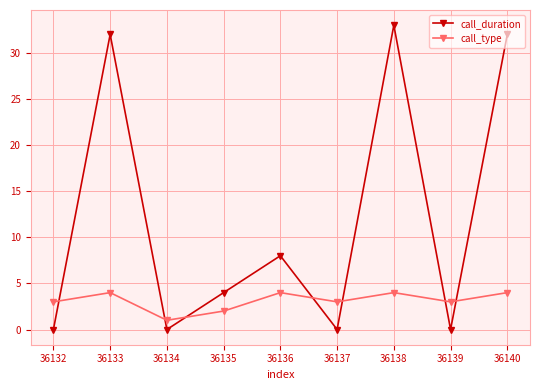

What is the highest value of the call_duration series?

33